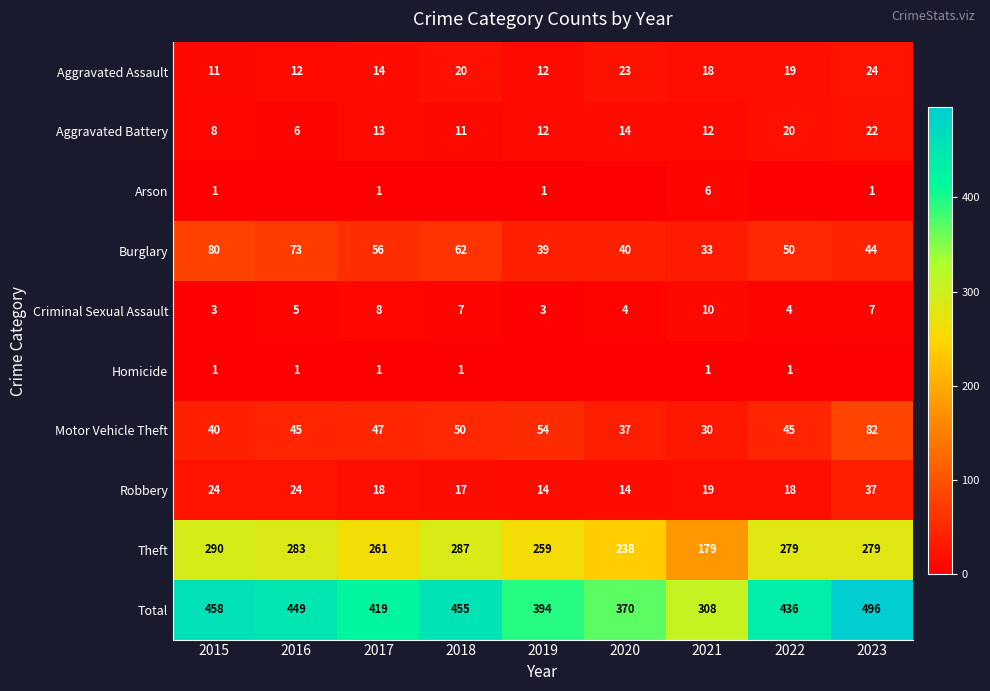

Is the value of Aggravated Assault at 2023 greater than the value of Aggravated Battery at 2021?

Yes